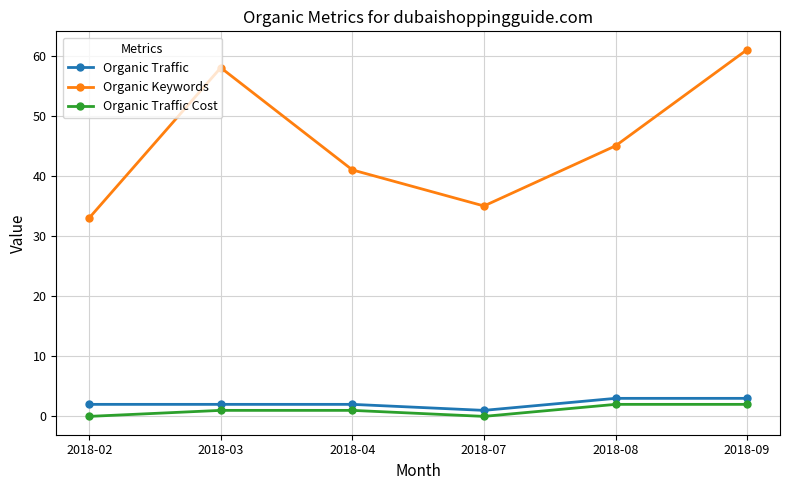

Reading right to left, extract all data points from this chart.

Organic Traffic: 3	3	1	2	2	2
Organic Keywords: 61	45	35	41	58	33
Organic Traffic Cost: 2	2	0	1	1	0